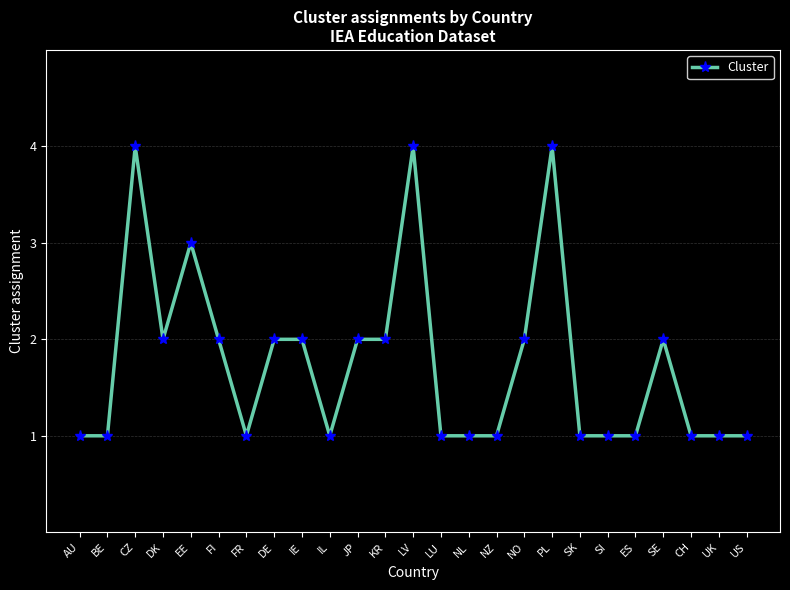

Reading left to right, list all the values displayed in this chart.

AU=1	BE=1	CZ=4	DK=2	EE=3	FI=2	FR=1	DE=2	IE=2	IL=1	JP=2	KR=2	LV=4	LU=1	NL=1	NZ=1	NO=2	PL=4	SK=1	SI=1	ES=1	SE=2	CH=1	UK=1	US=1